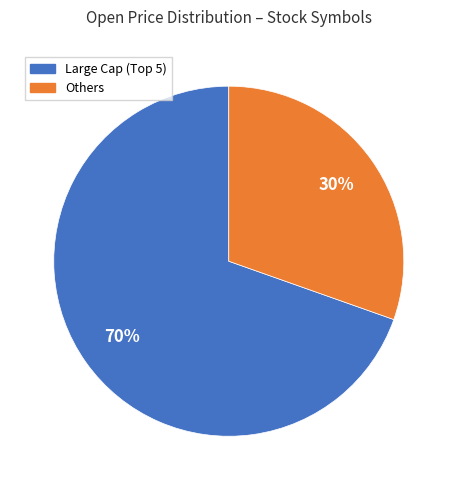

How many segments does this pie chart have?

2